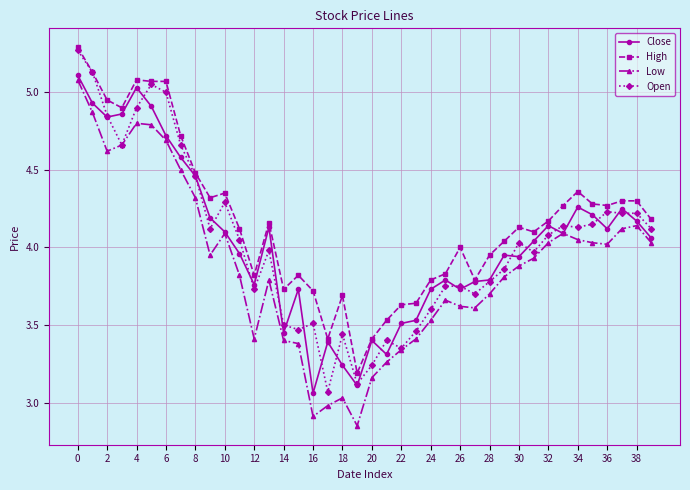

How many lines are shown in the chart?

4